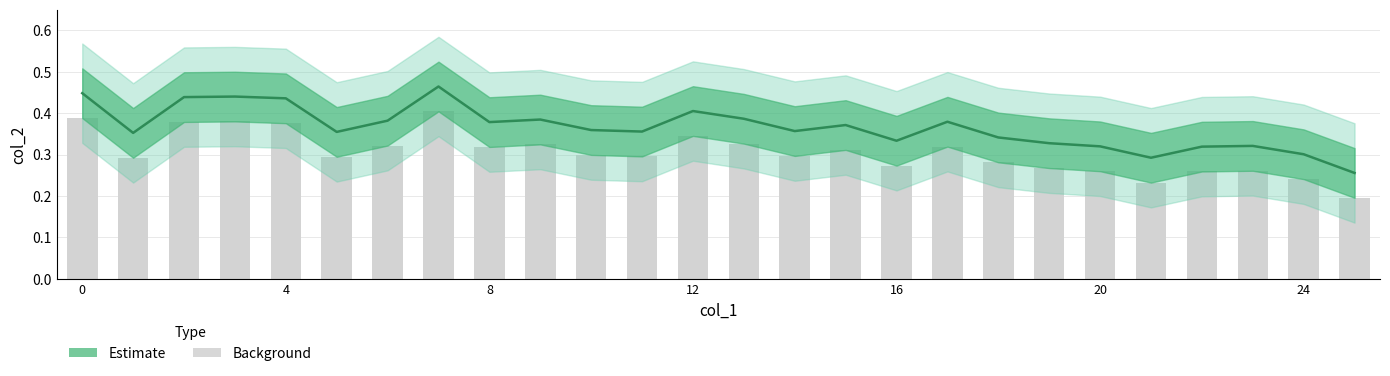

At which category does the chart reach its peak across all series?

7